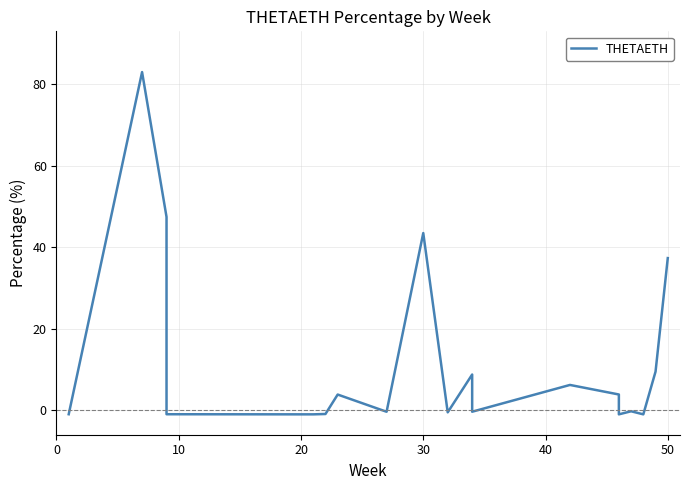

What is the sum of all values?

235.2